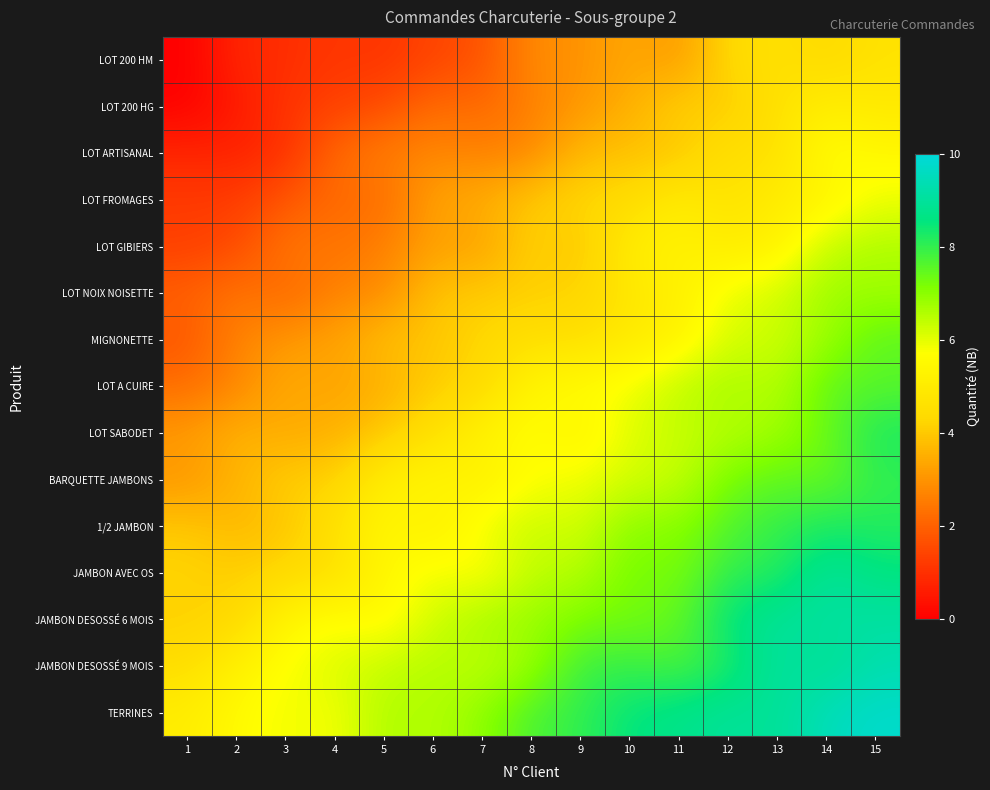

List the series in order of their peak value, highest first.

TERRINES, JAMBON DESOSSÉ 9 MOIS, JAMBON DESOSSÉ 6 MOIS, JAMBON AVEC OS, LOT SABODET, 1/2 JAMBON, BARQUETTE JAMBONS, MIGNONETTE, LOT A CUIRE, LOT NOIX NOISETTE, LOT GIBIERS, LOT FROMAGES, LOT ARTISANAL, LOT 200 HG, LOT 200 HM